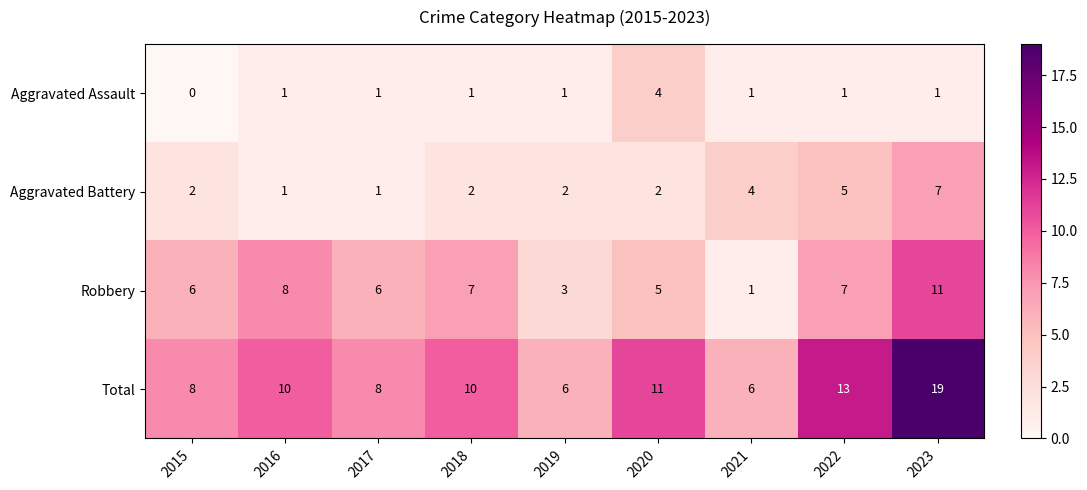

The value of Aggravated Battery at 2020 is 2. True or false?

True